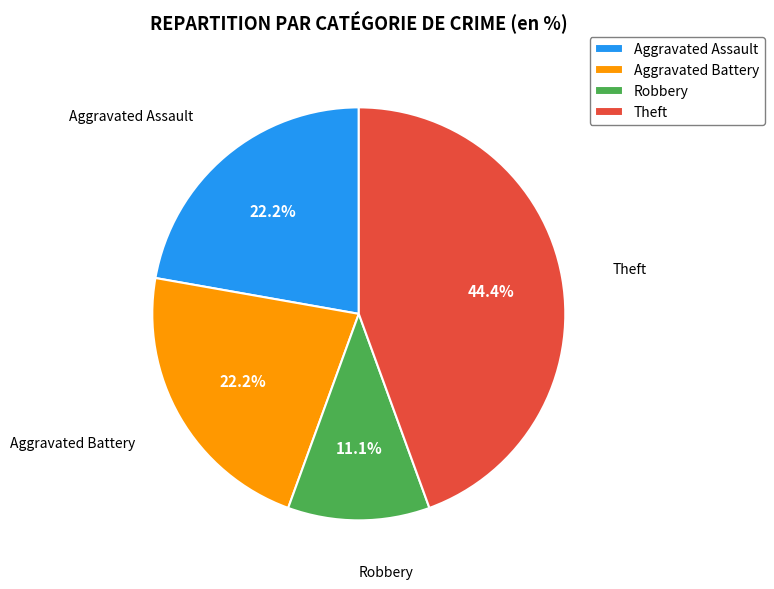

How many slices are in this pie chart?

4